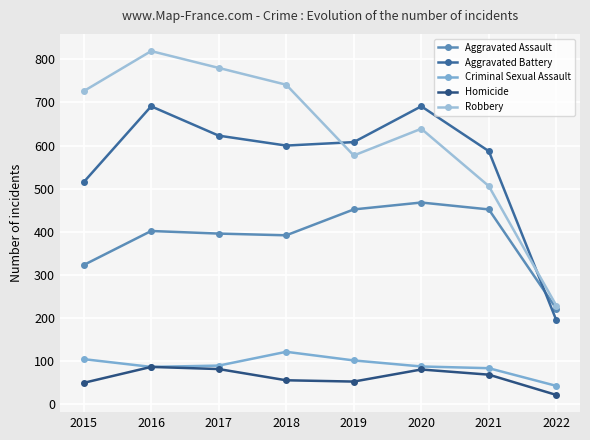

Which series has the largest range (max minus min)?

Robbery